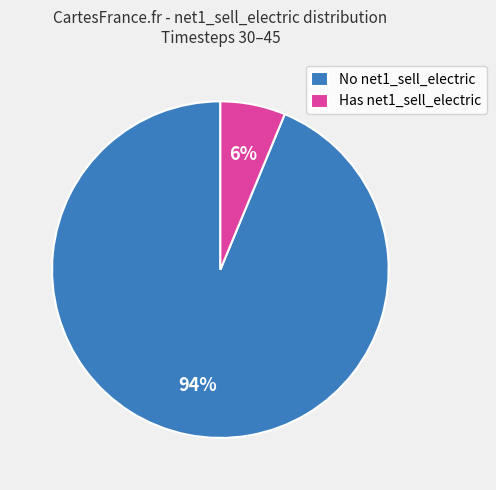

The Has net1_sell_electric slice represents 1% of the pie. True or false?

False